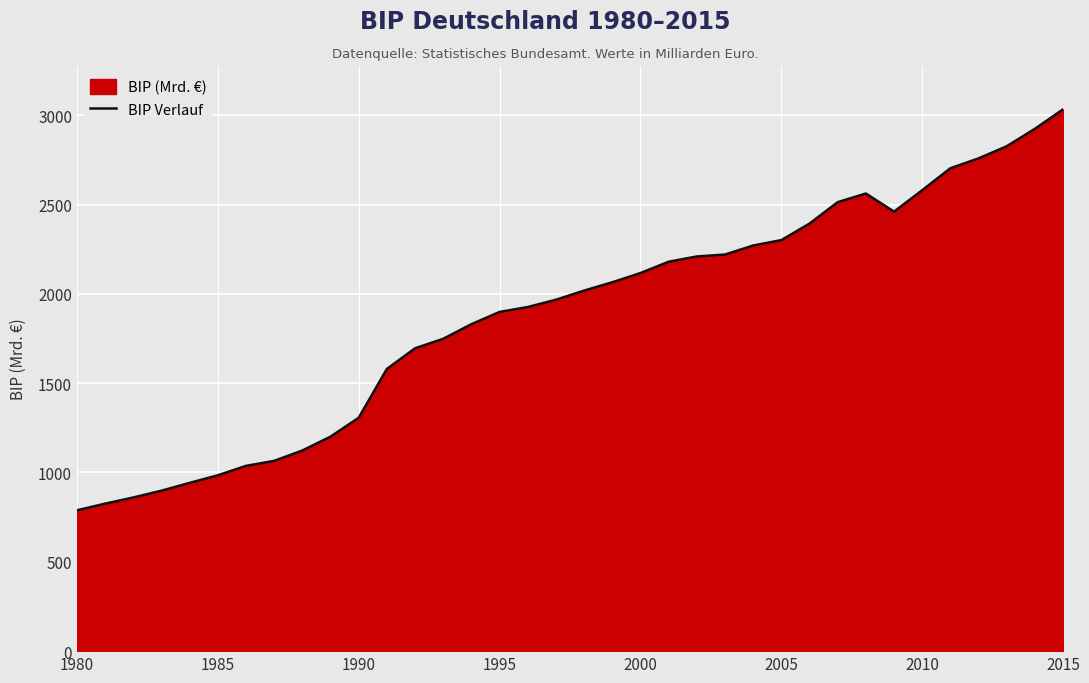

At which category does the chart reach its peak across all series?

2015